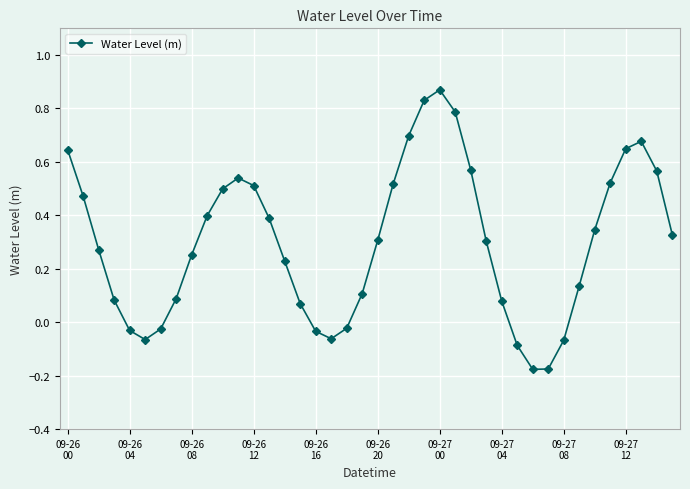

What is the sum of all values?

12.0